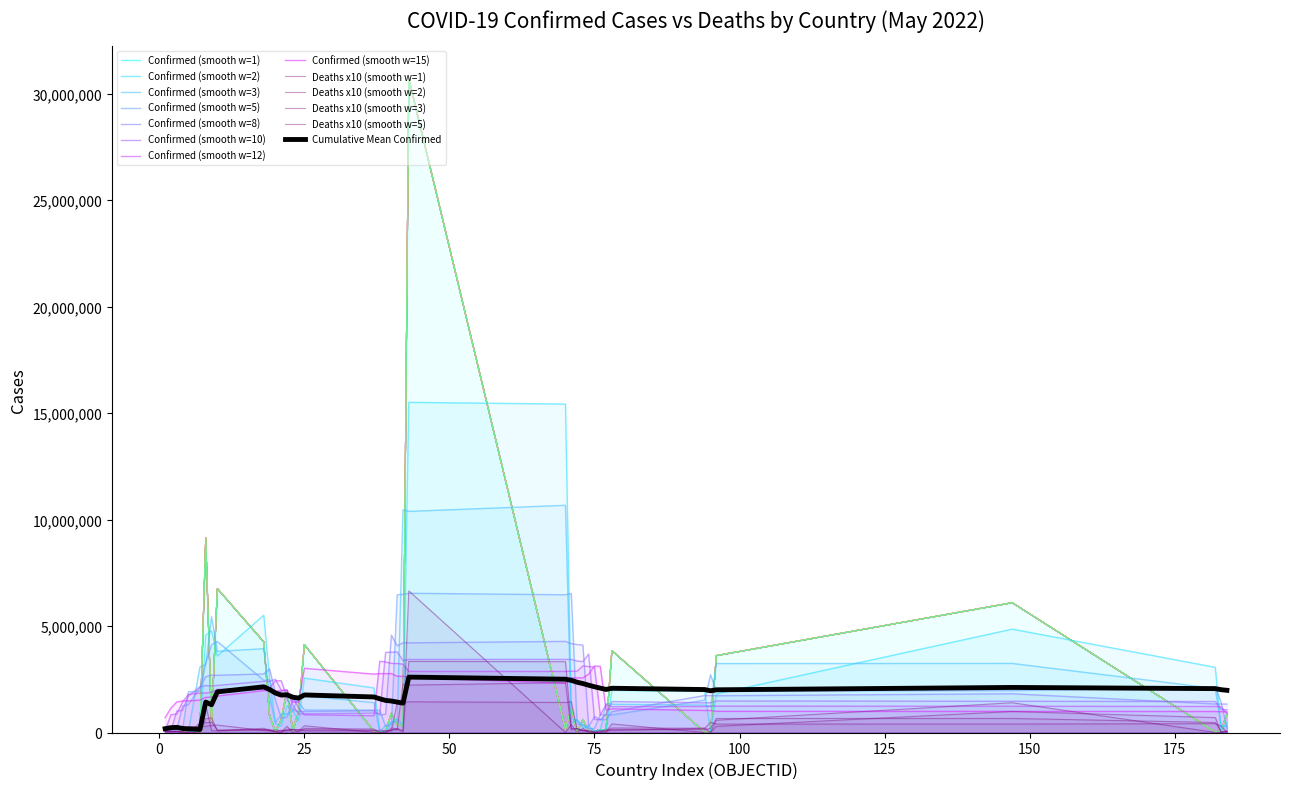

True or false: Deaths and Confirmed cross at least once.

False